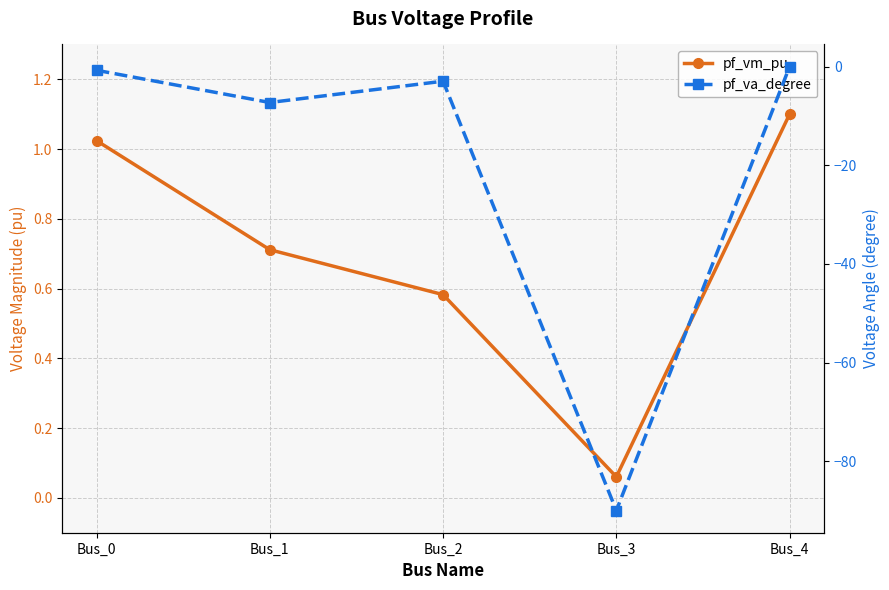

Where does the pf_va_degree series first go above -2?

Bus_0